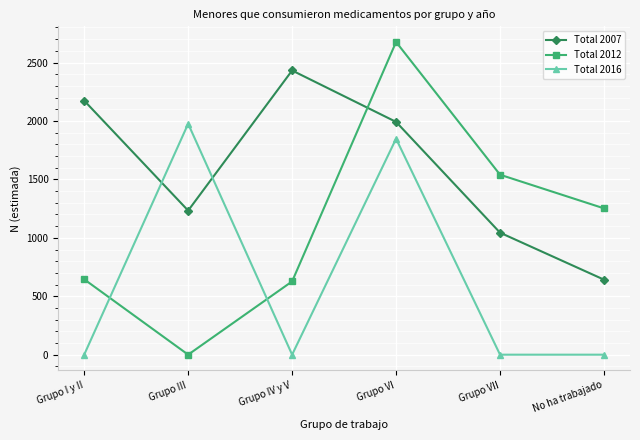

How many data points does each series have?

6